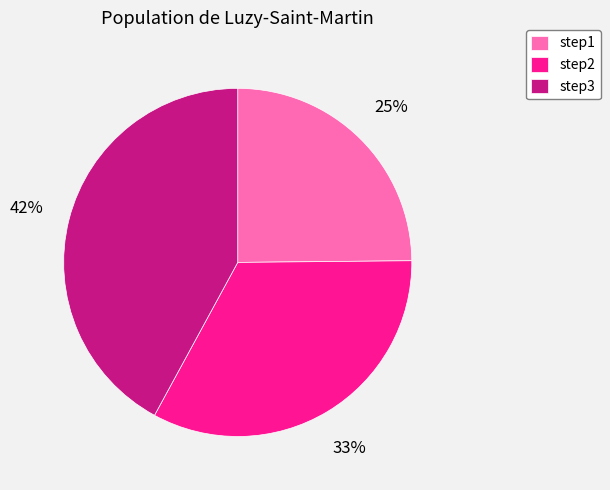

Does step3 represent more than half of the total?

No